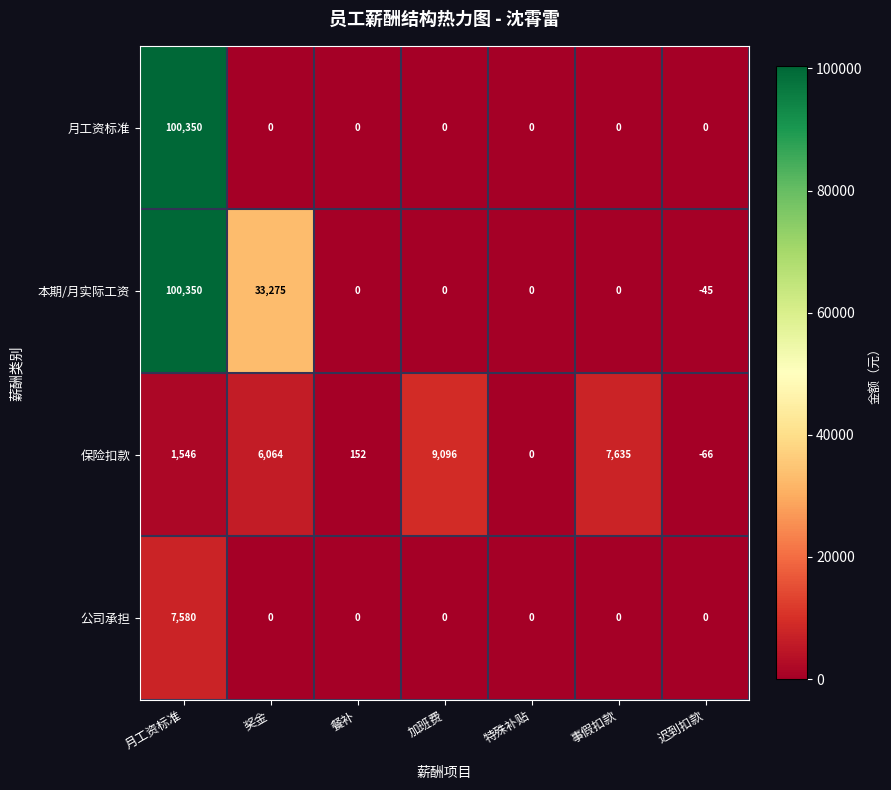

The 公司承担 series shows 2600 at 餐补. True or false?

False